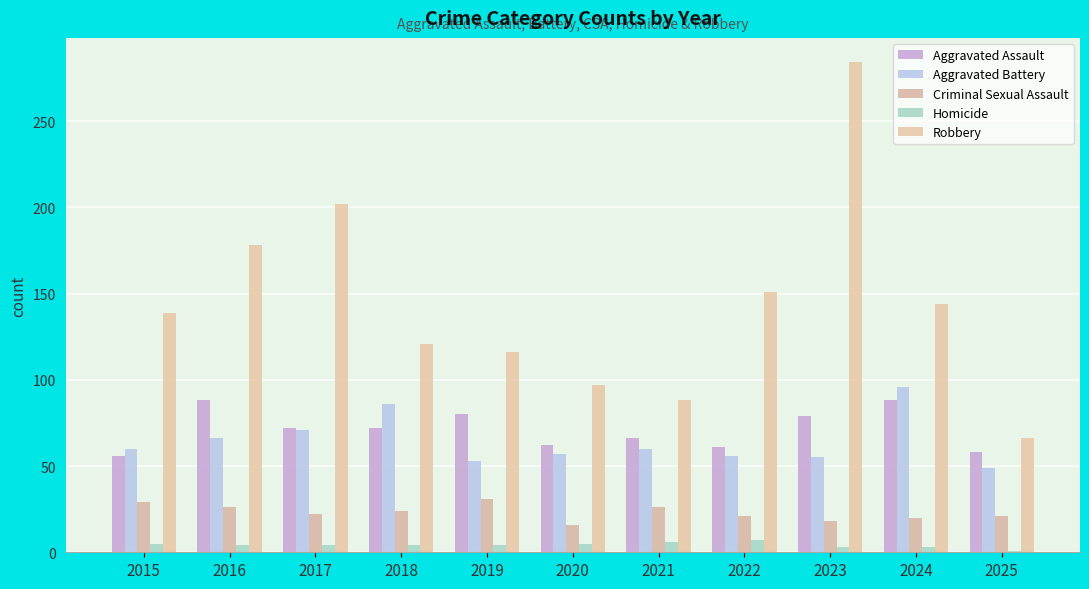

Which label corresponds to the largest value in the chart?

2023